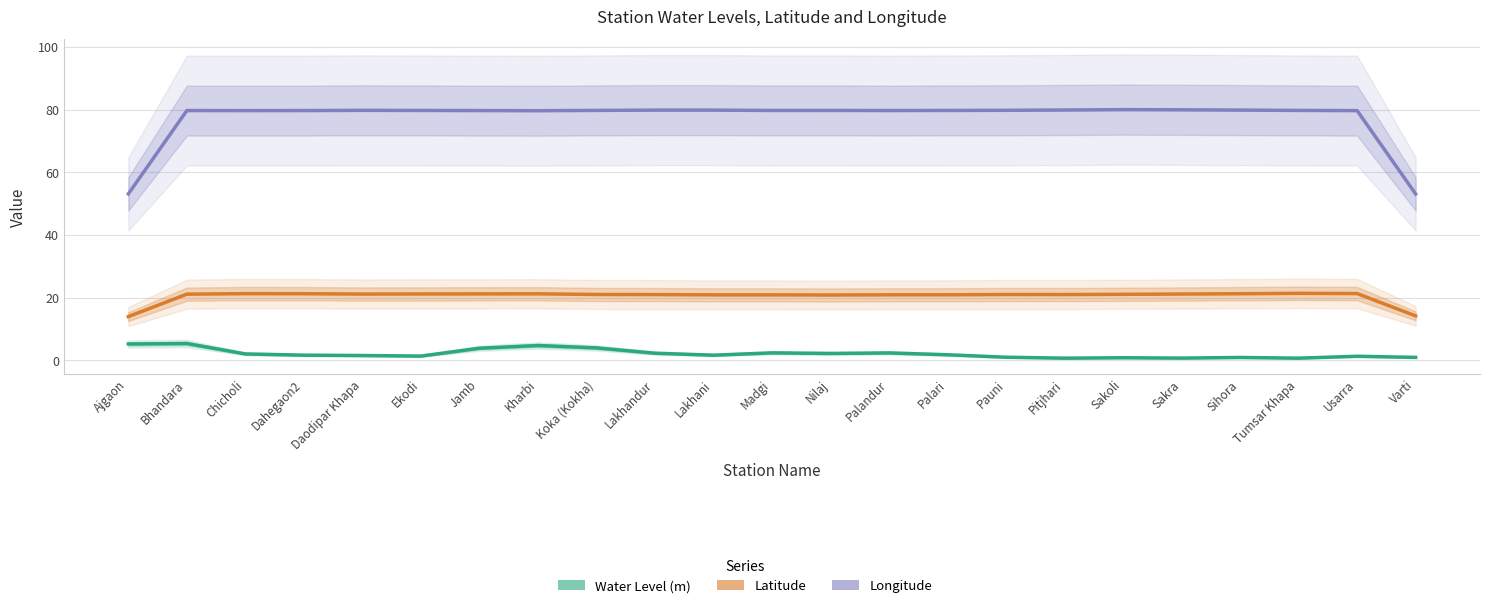

What is the minimum value for Water Level (m)?

0.7